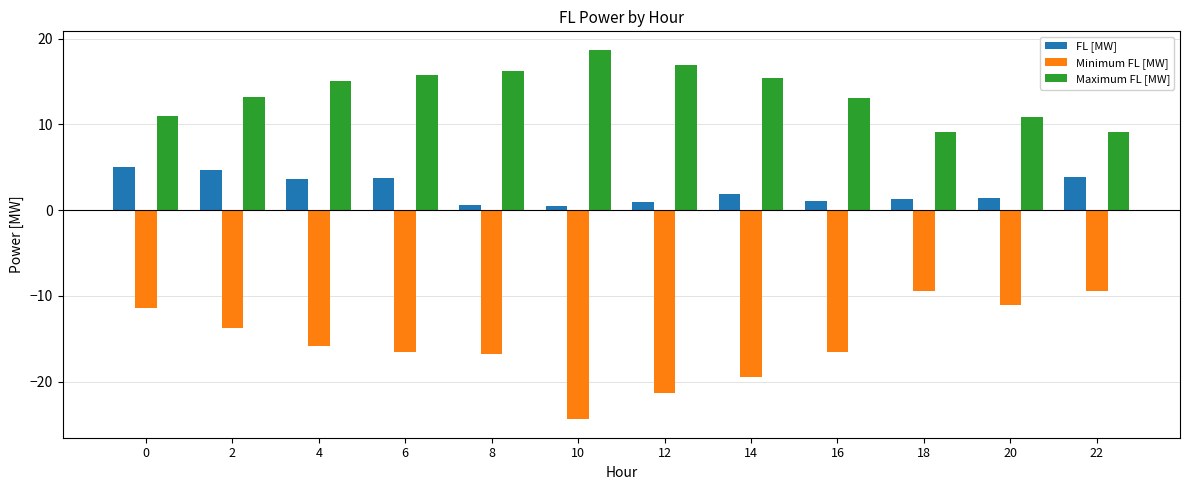

What is the value of the Maximum FL [MW] bar at the 4th from the left?

15.7